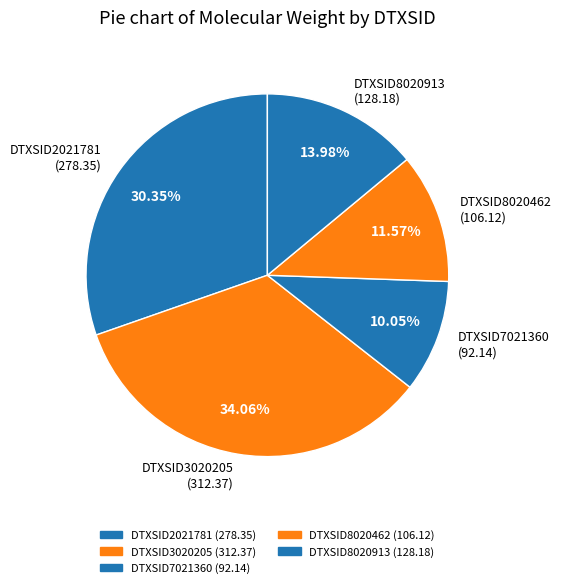

To the nearest percent, what is the combined percentage of DTXSID7021360 and DTXSID3020205?

44%